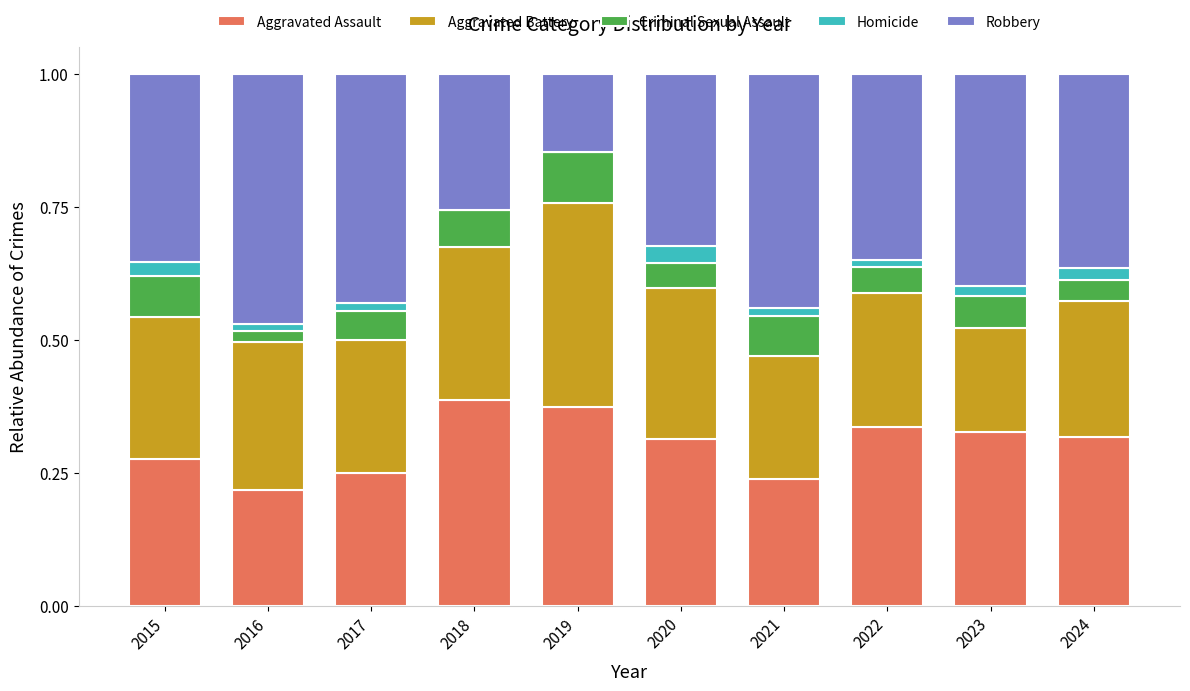

What is the total value across all series at 2015?

1.0